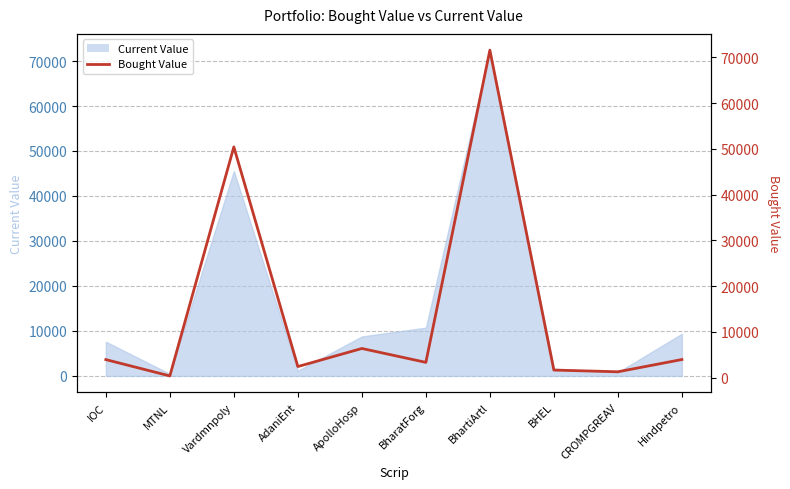

True or false: there are more than 1 points higher than both neighbors.

True